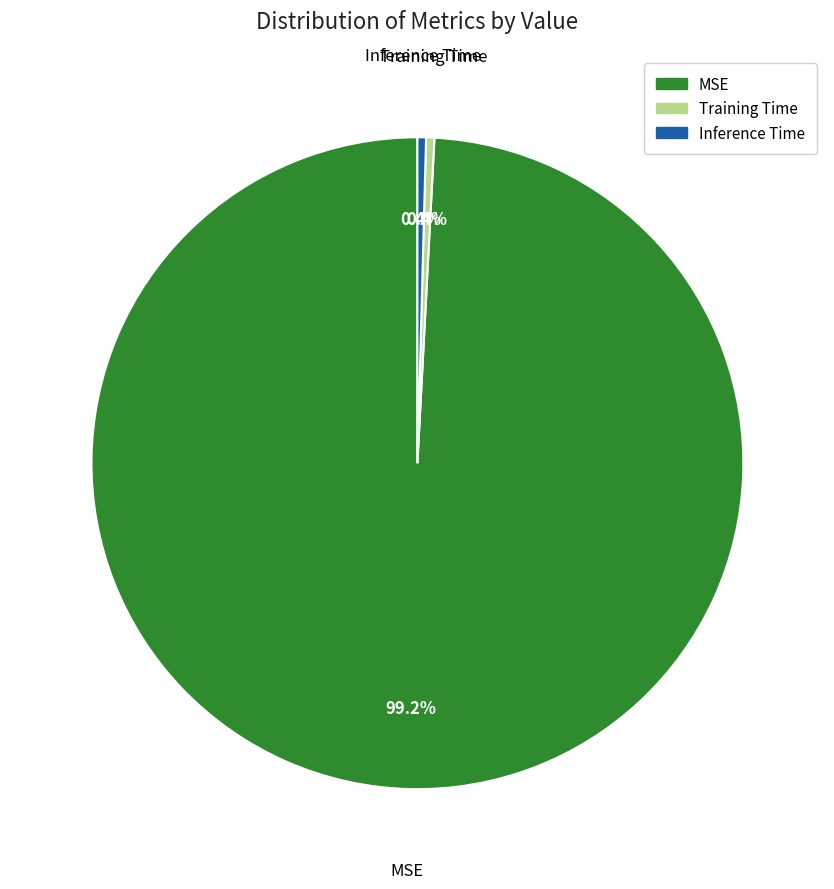

How many segments does this pie chart have?

3